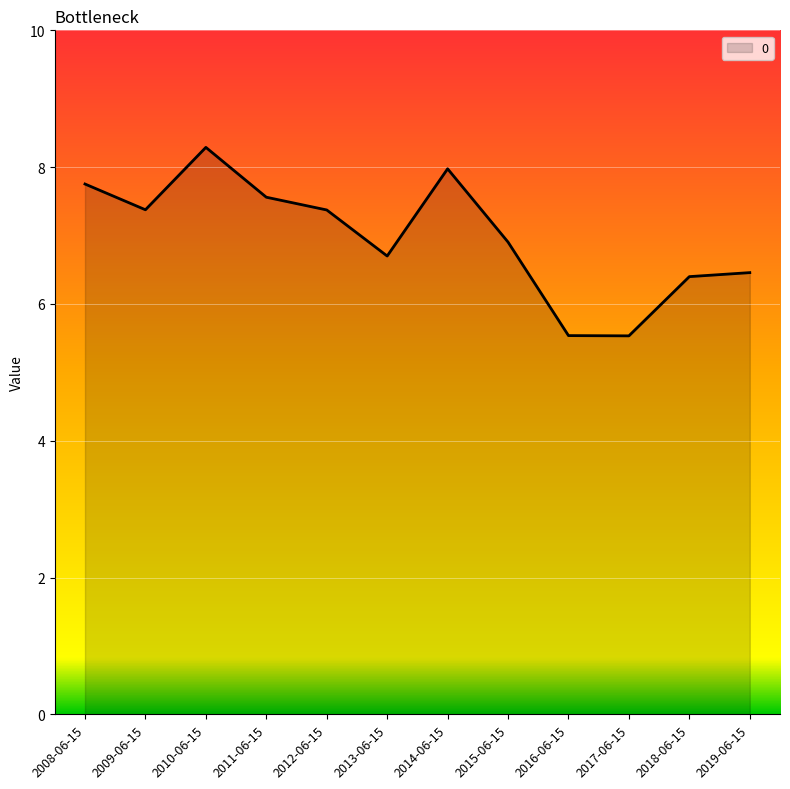

What is the sum of the values at 2017-06-15 and 2019-06-15?

12.0